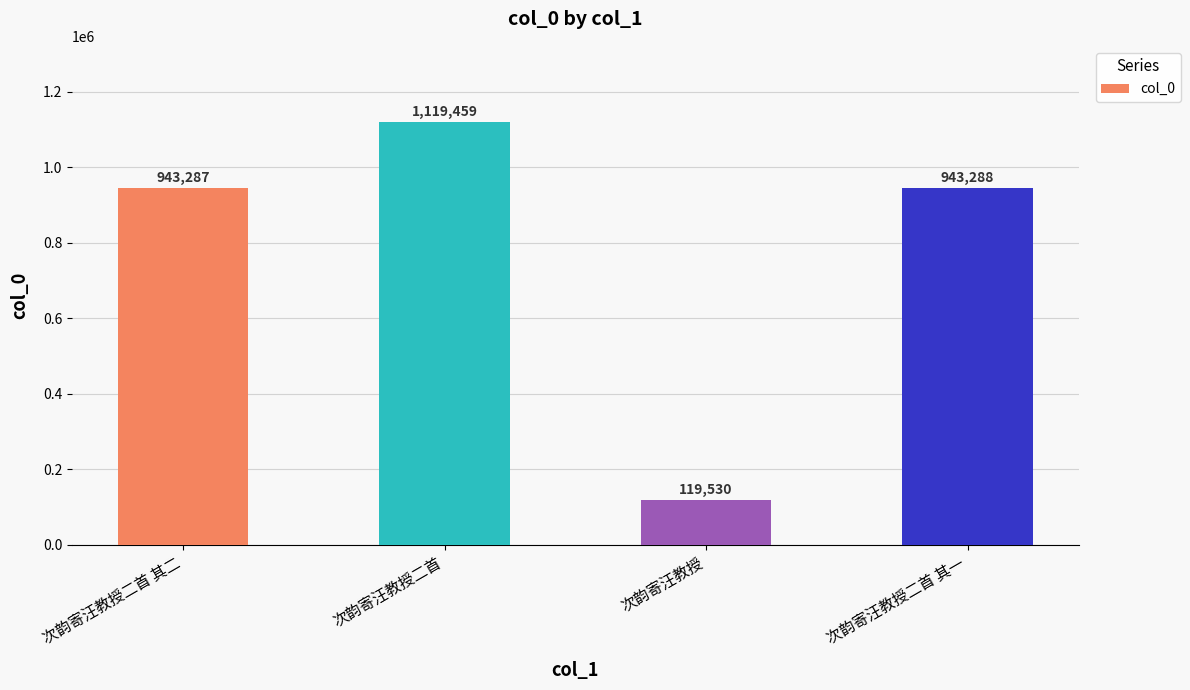

Does the chart contain stacked bars?

No